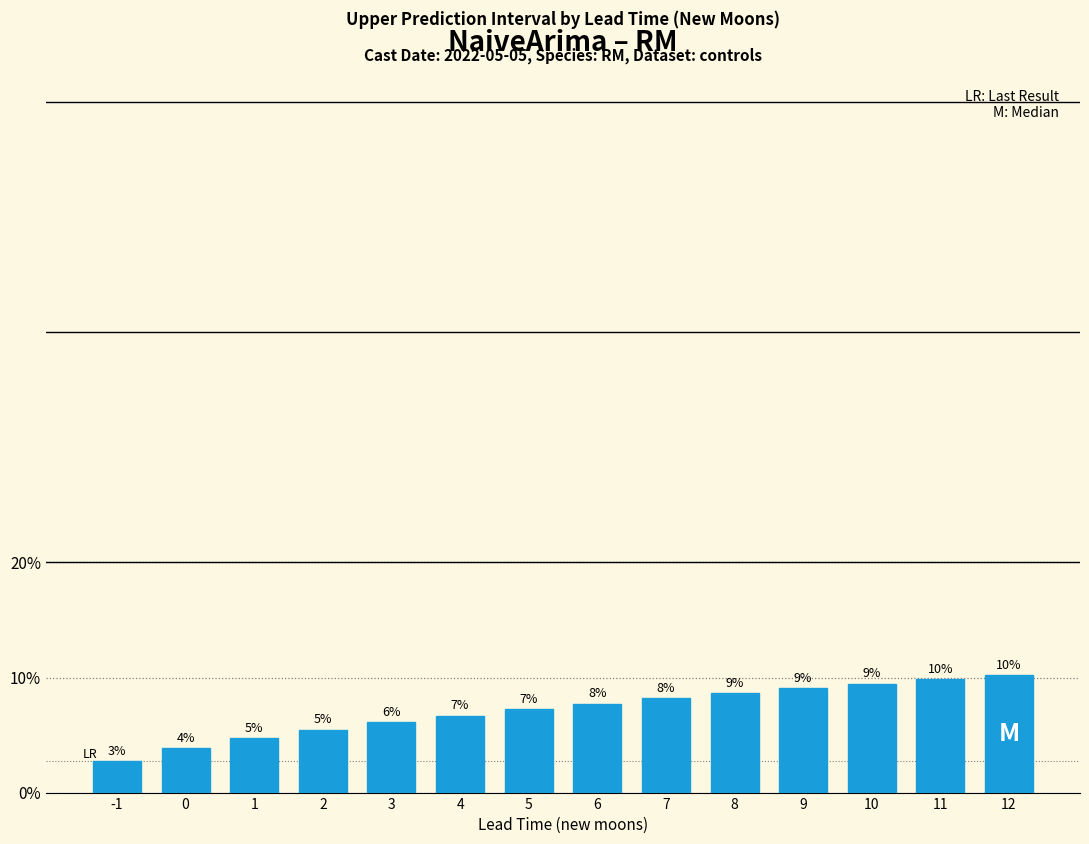

Are the bars horizontal?

No